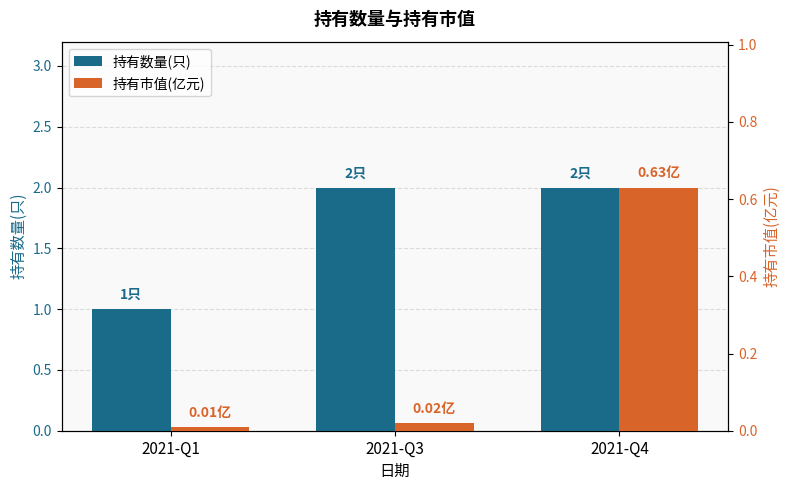

The value of 持有数量(只) at 2021-Q4 is 1.0. True or false?

False